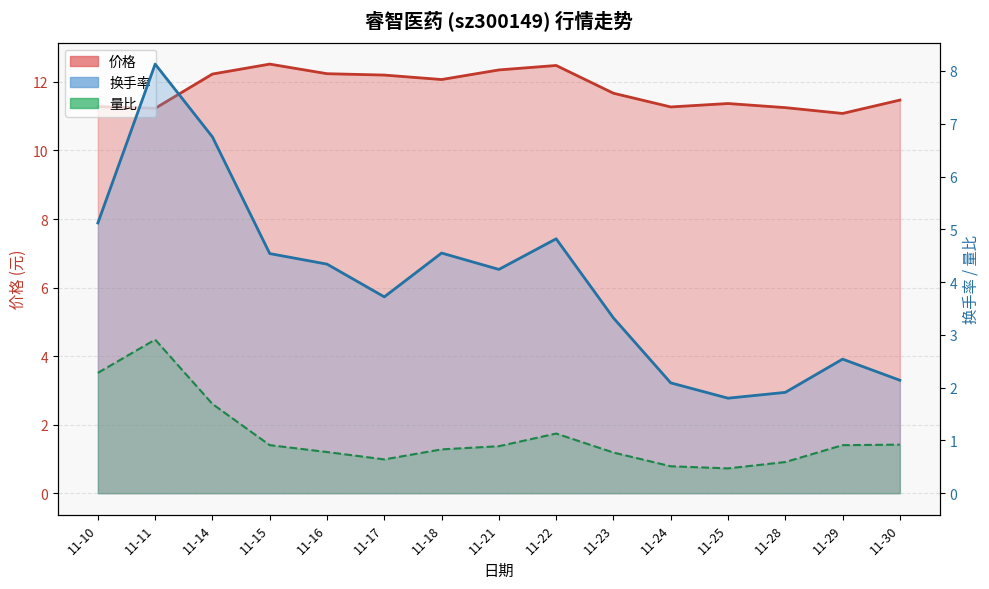

What is the value of the 价格 point at the 5th from the left?

12.2